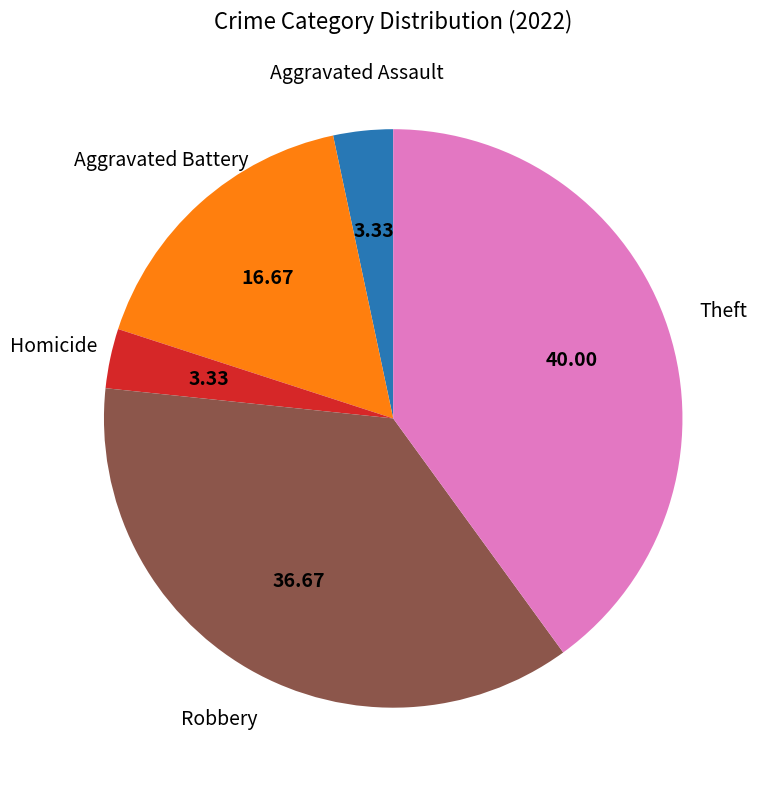

Does Robbery account for over 50% of the chart?

No